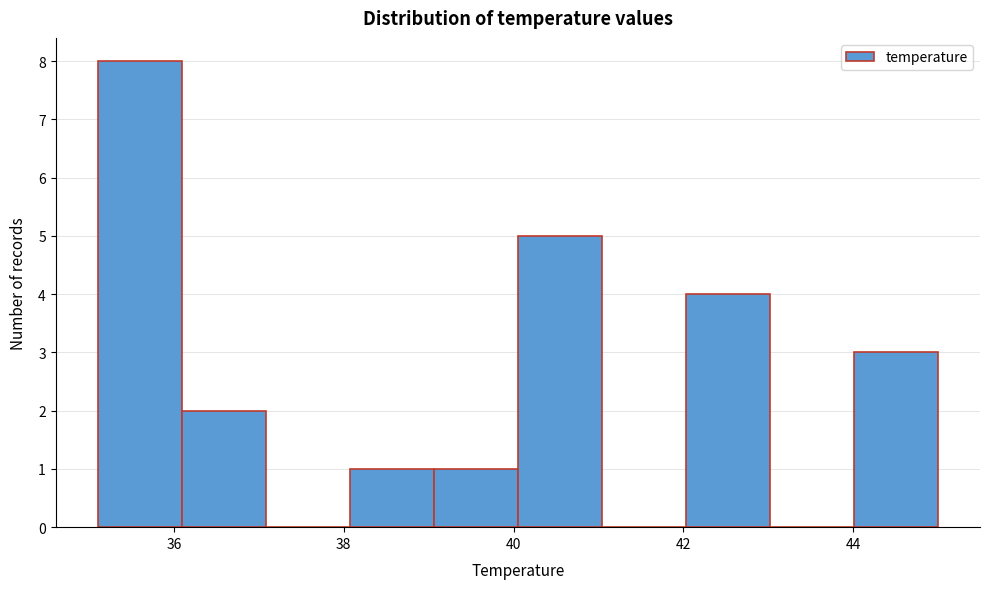

Reading left to right, transcribe this chart: for each bar, give the range it covers on the x-axis and its height. Neither the bar edges nor the heights are printed on the chart, so give them approximately, as read against the axes.

35.2 to 36.0: 8
36.0 to 37.0: 2
37.0 to 38.0: 0
38.0 to 39.0: 1
39.0 to 40.0: 1
40.0 to 41.0: 5
41.0 to 42.0: 0
42.0 to 43.0: 4
43.0 to 44.0: 0
44.0 to 45.0: 3